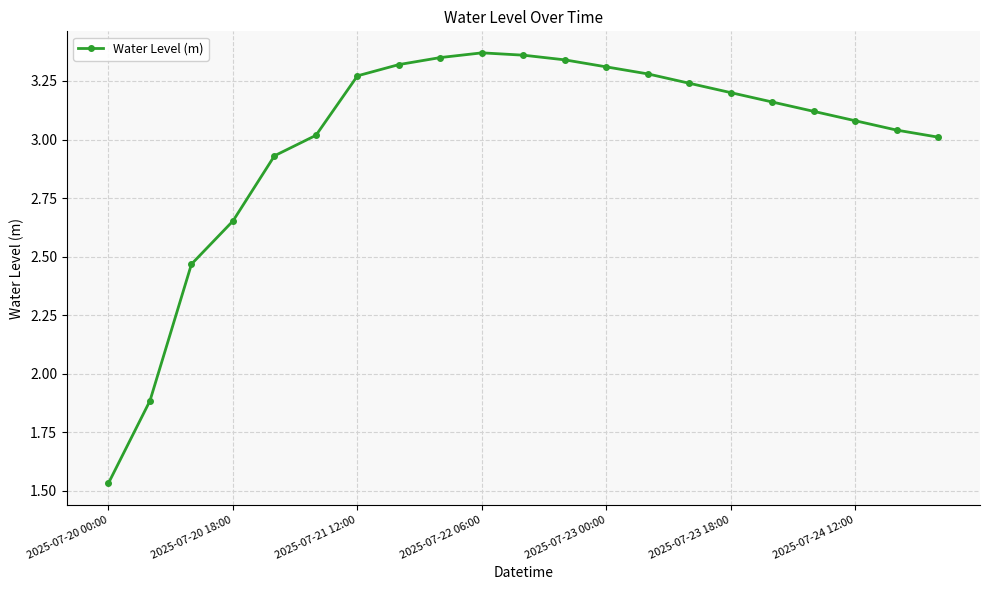

What is the difference between the maximum and minimum values?

1.8